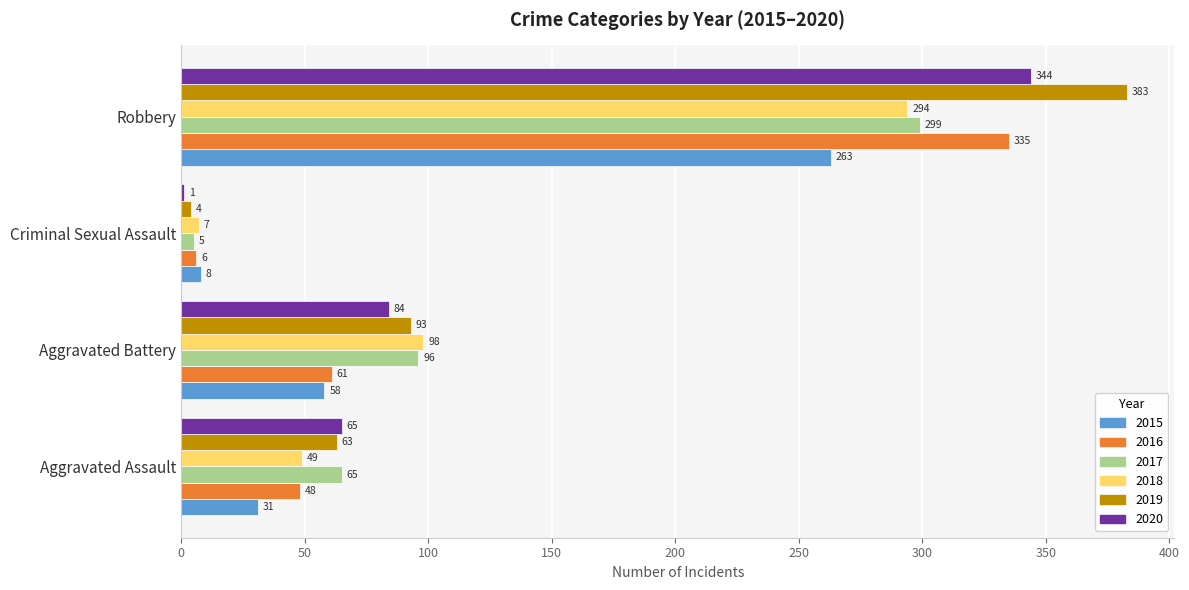

At which label is 2017 closest to 152?

Aggravated Battery